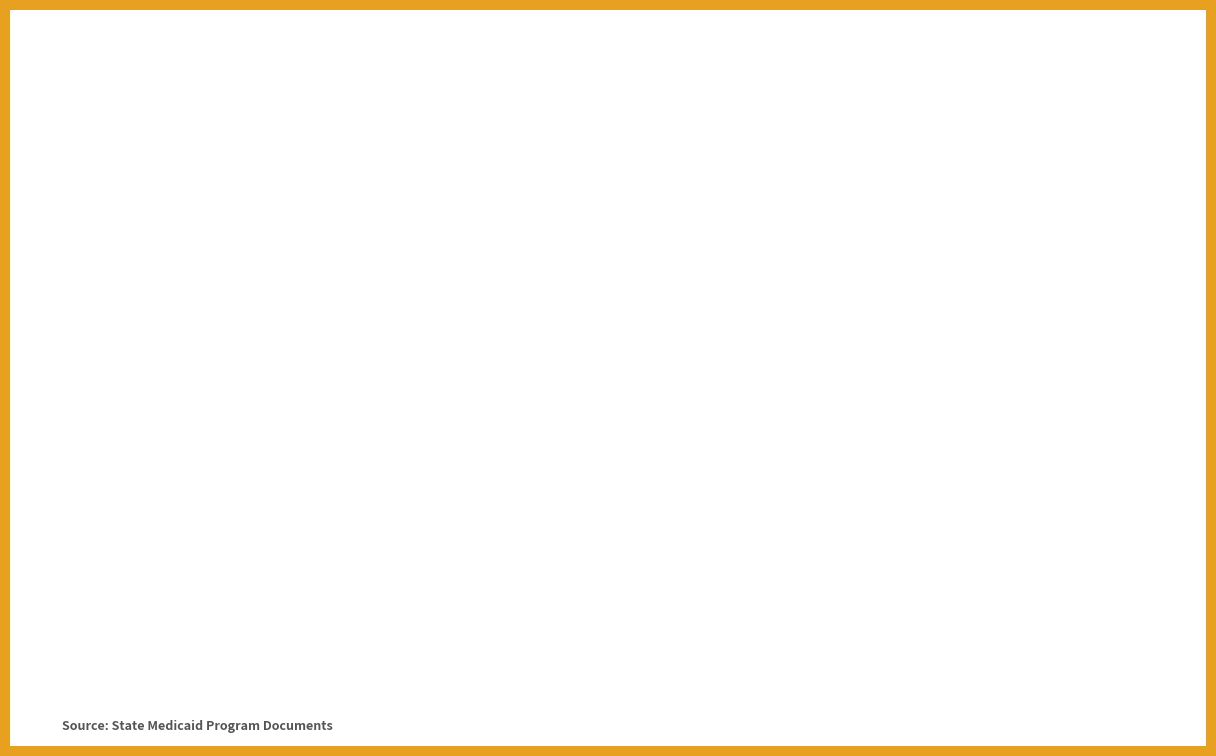

What value does the Max Benefit (Clean) series have at Iowa, to the nearest 100?

1000